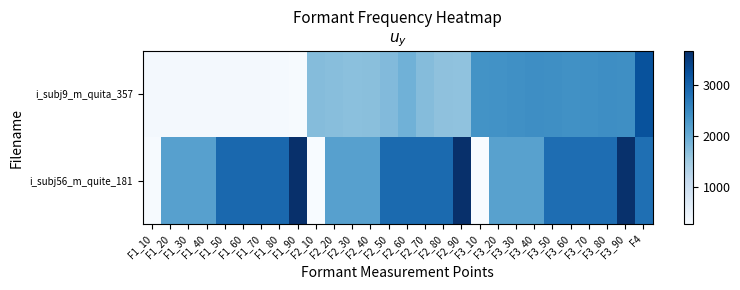

Reading right to left, what are all the values shown in this chart?

i_subj9_m_quita_357: F4=3230.1	F3_90=2428.3	F3_80=2438.1	F3_70=2415.0	F3_60=2402.7	F3_50=2432.5	F3_40=2439.2	F3_30=2421.2	F3_20=2395.9	F3_10=2384.1	F2_90=1656.7	F2_80=1672.9	F2_70=1754.2	F2_60=1922.4	F2_50=1786.5	F2_40=1719.9	F2_30=1695.8	F2_20=1724.0	F2_10=1755.4	F1_90=295.3	F1_80=318.4	F1_70=343.4	F1_60=342.6	F1_50=334.4	F1_40=334.9	F1_30=339.9	F1_20=341.4	F1_10=340.6
i_subj56_m_quite_181: F4=2844.6	F3_90=3652.1	F3_80=2868.2	F3_70=2868.2	F3_60=2868.2	F3_50=2868.2	F3_40=2163.4	F3_30=2163.4	F3_20=2163.4	F3_10=275.3	F2_90=3664.7	F2_80=2907.2	F2_70=2907.2	F2_60=2907.2	F2_50=2907.2	F2_40=2174.3	F2_30=2174.3	F2_20=2174.3	F2_10=286.7	F1_90=3671.4	F1_80=2934.8	F1_70=2934.8	F1_60=2934.8	F1_50=2934.8	F1_40=2181.2	F1_30=2181.2	F1_20=2181.2	F1_10=295.4